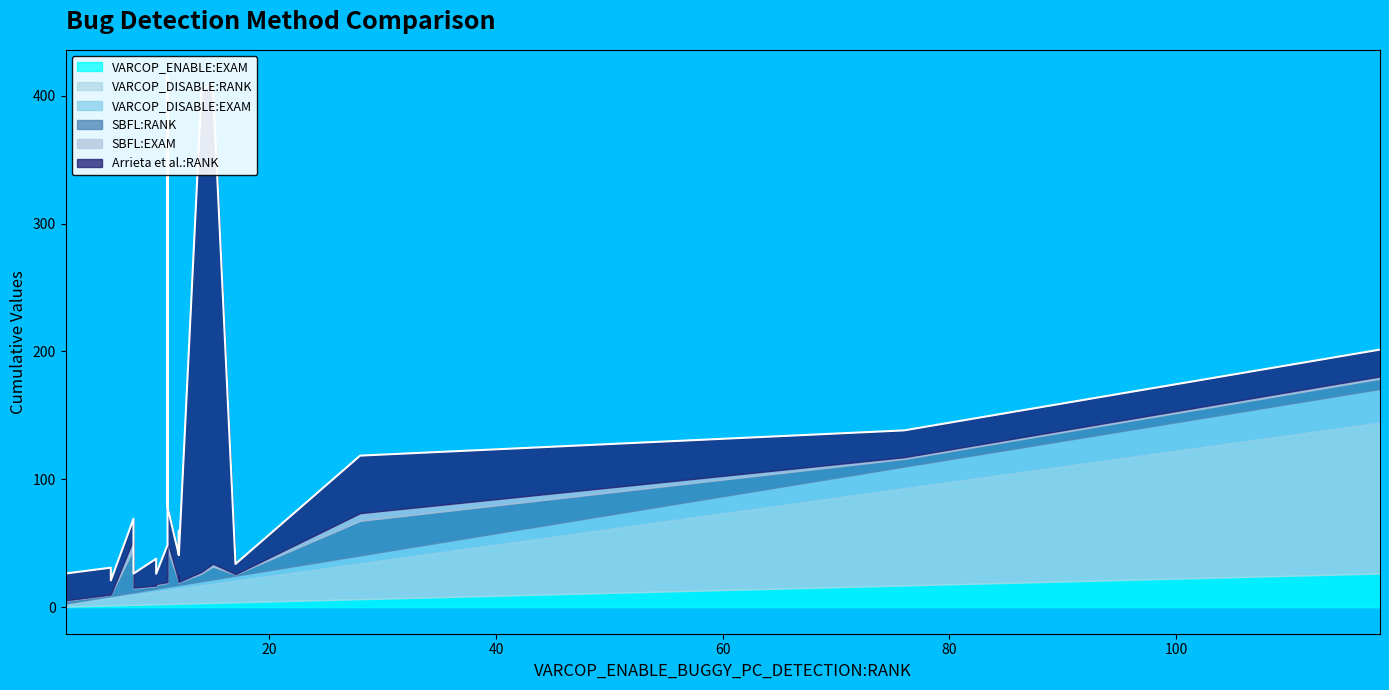

The value of VARCOP_DISABLE:EXAM at ID_71 is 1.3. True or false?

False